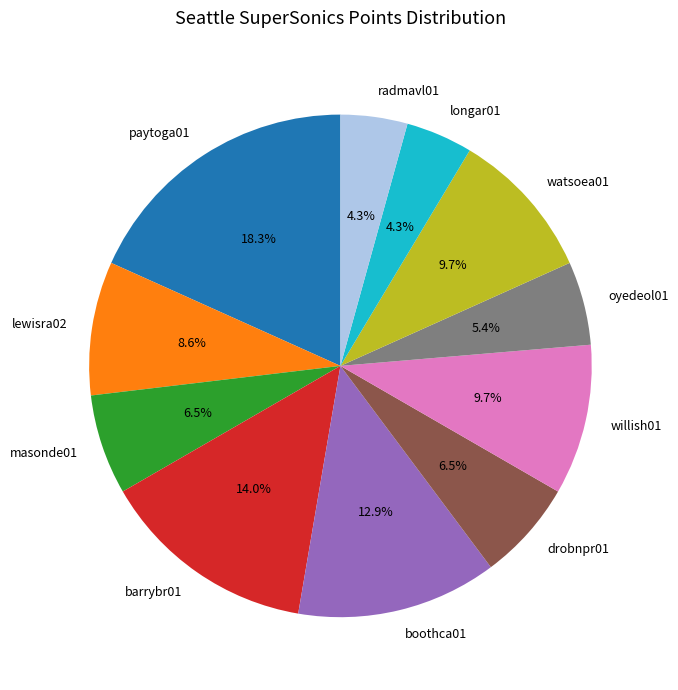

True or false: lewisra02 accounts for 9% of the total.

True